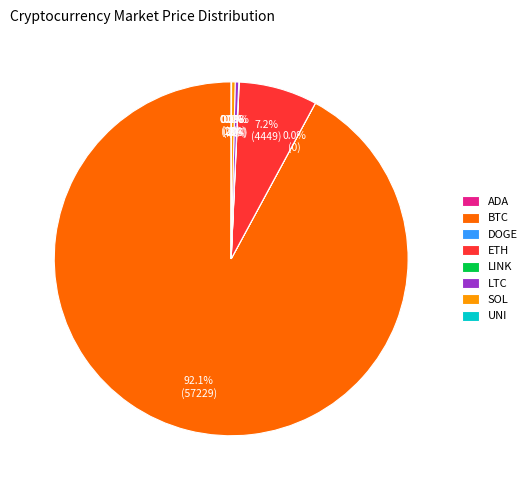

What is the largest slice in the pie chart?

BTC